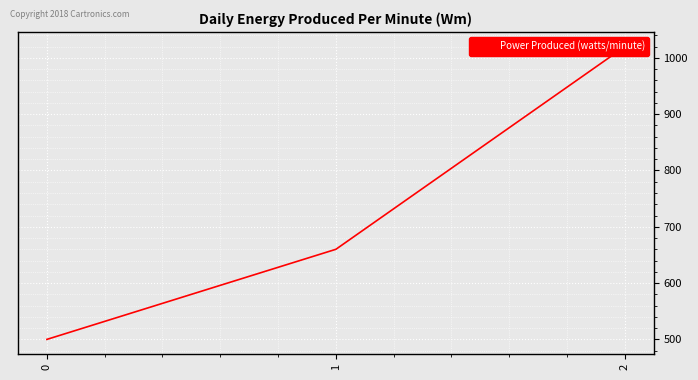

What is the average value?

727